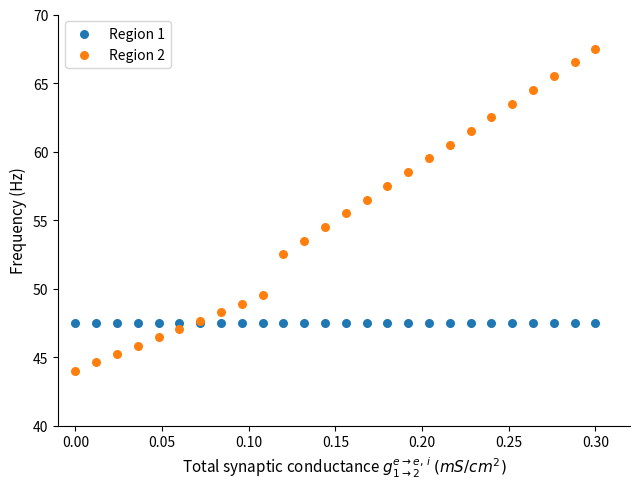

Which series reaches the maximum Y coordinate?

Region 2